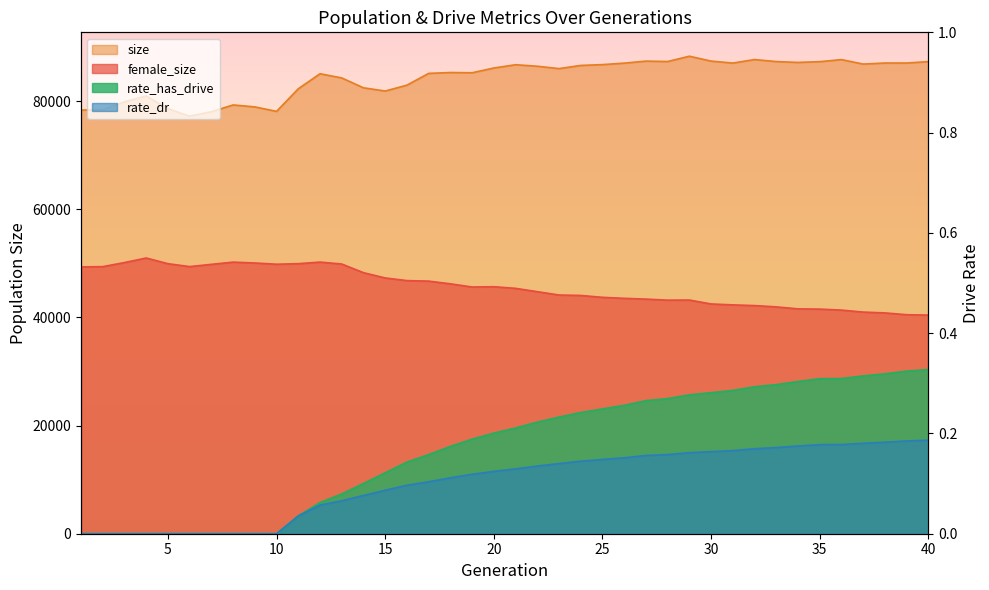

What is the spread (max minus min) of values at 16?

82947.9